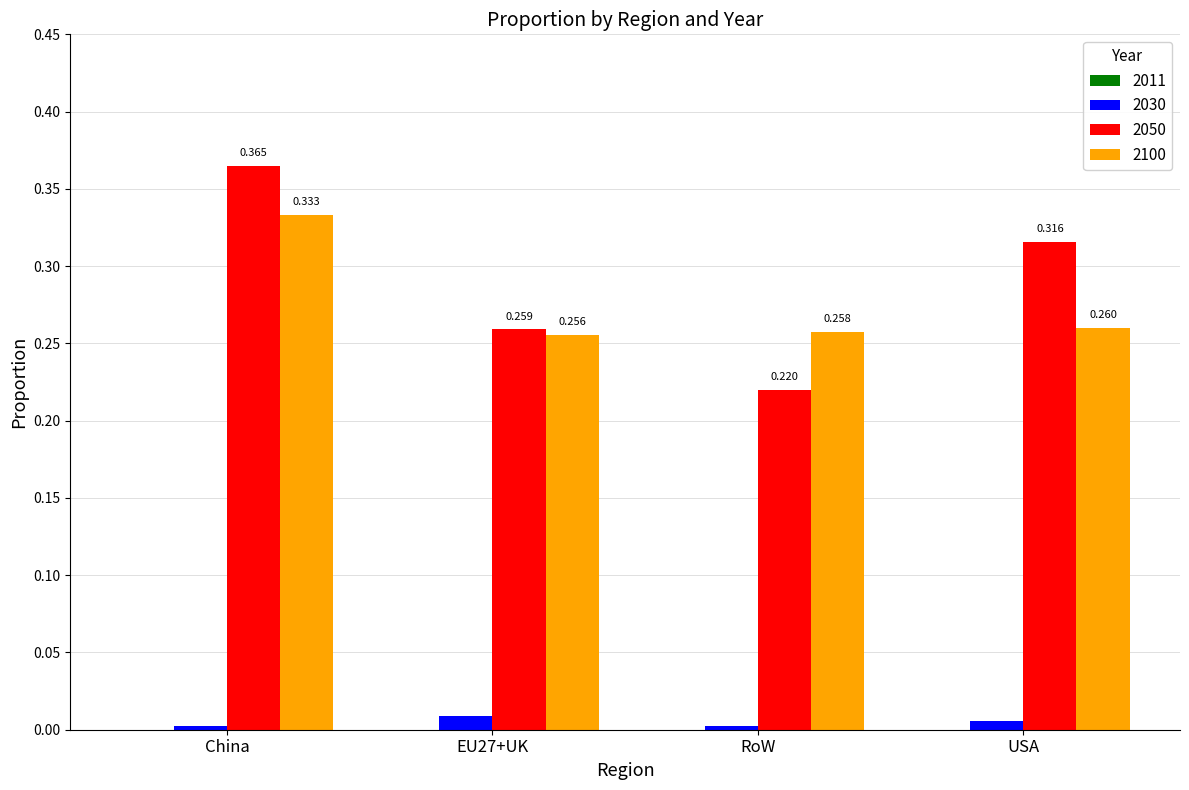

At which category does the chart reach its peak across all series?

China